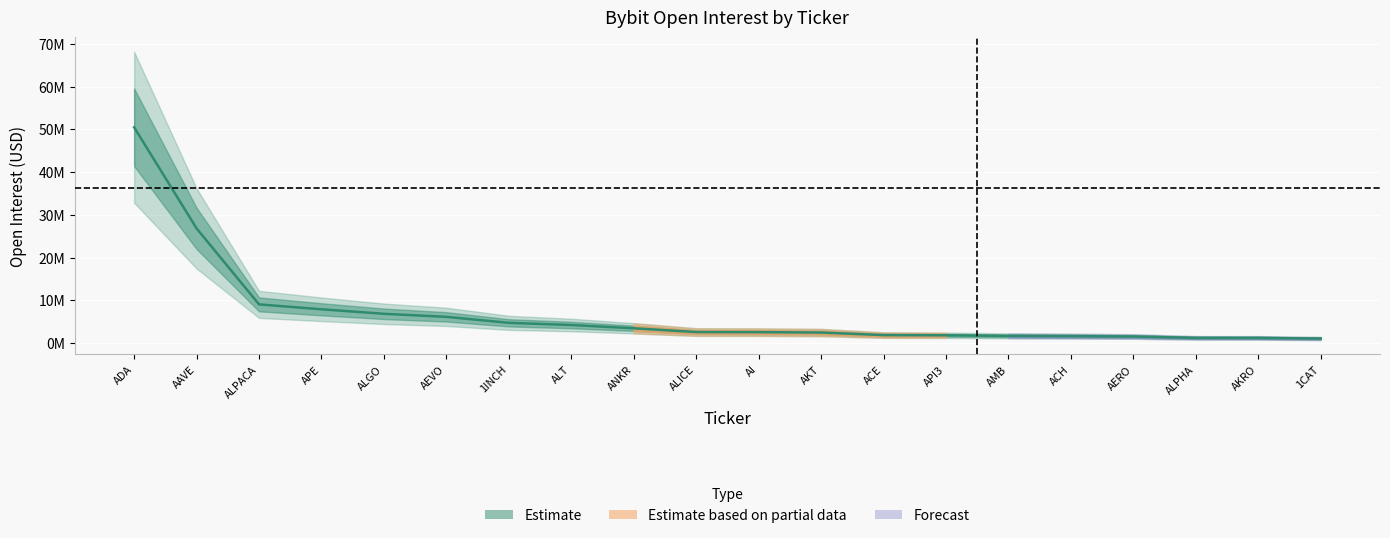

What is the label of the 18th point from the right?

ALPACA